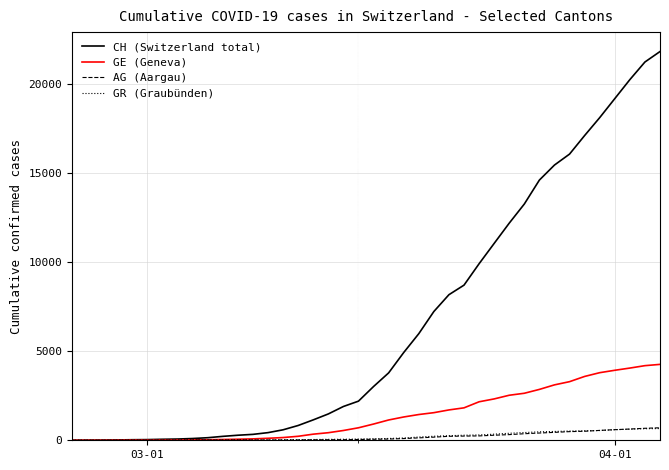

How many lines are shown in the chart?

4